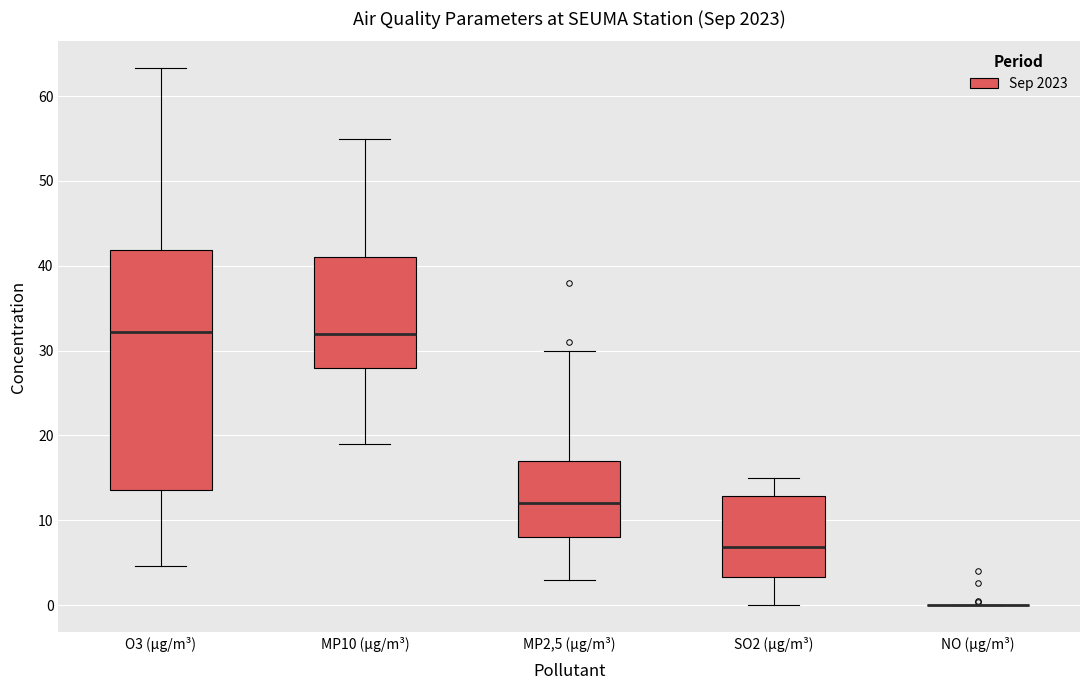

Where is the lower edge of the box for MP10 (µg/m³) on the y-axis? The values are not printed on the chart, so give them approximately, as read against the axis.

28